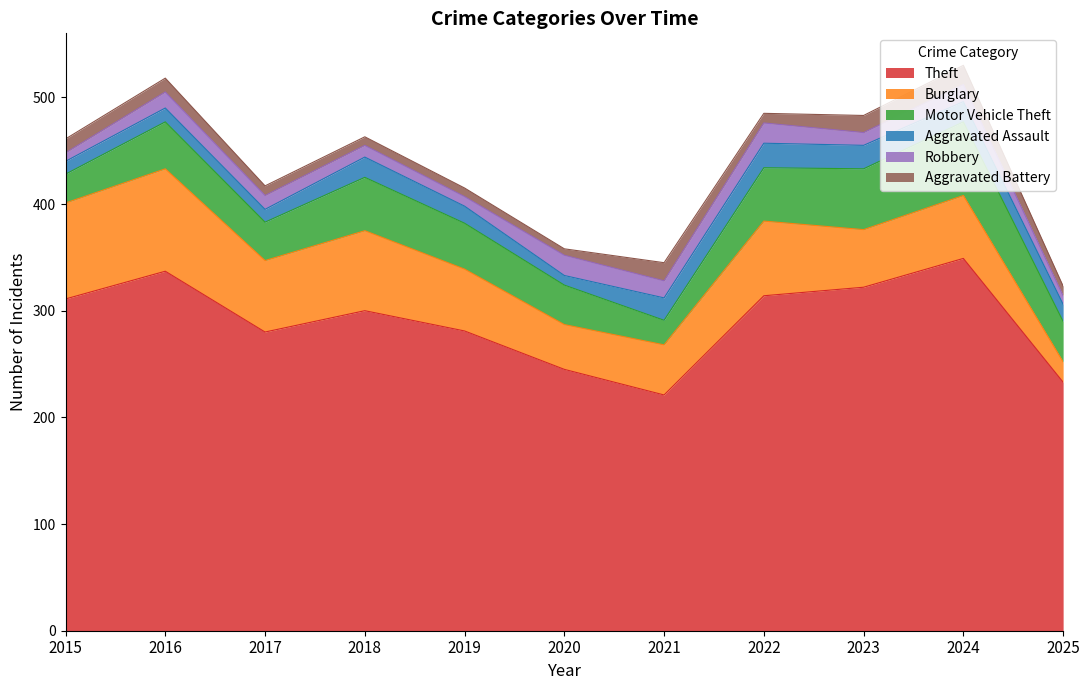

What is the sum of all Aggravated Battery values?

126